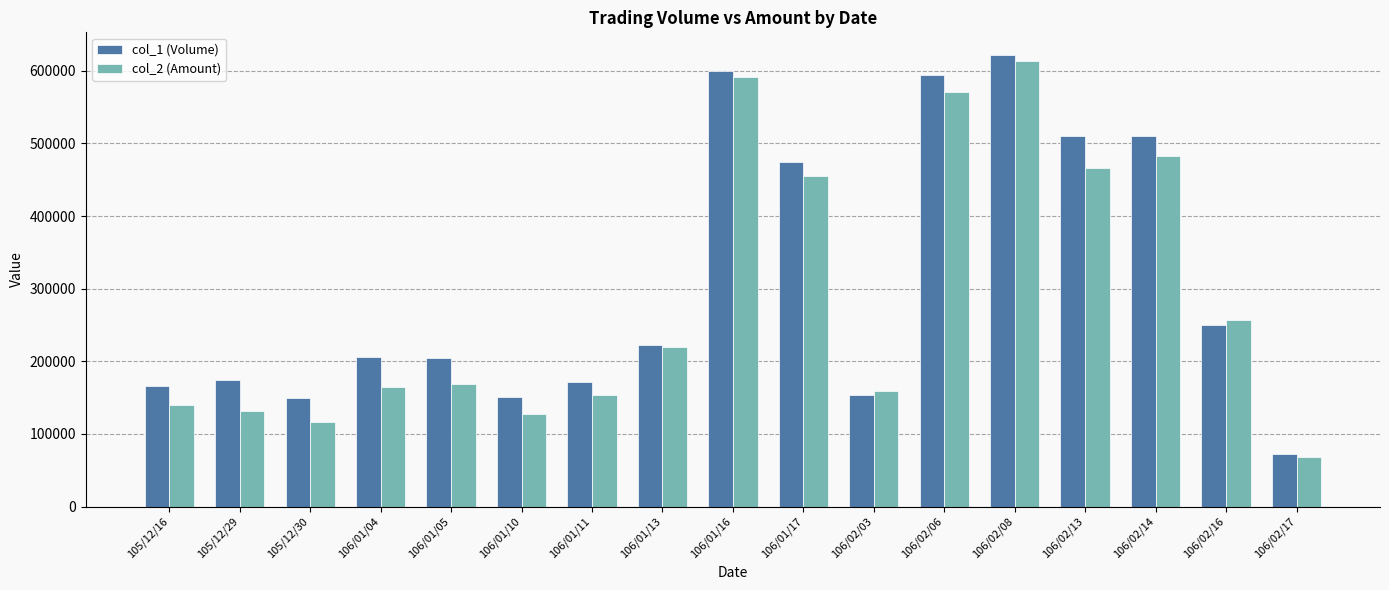

Rank the series at 106/02/13 from lowest to highest value.

col_2 (Amount), col_1 (Volume)